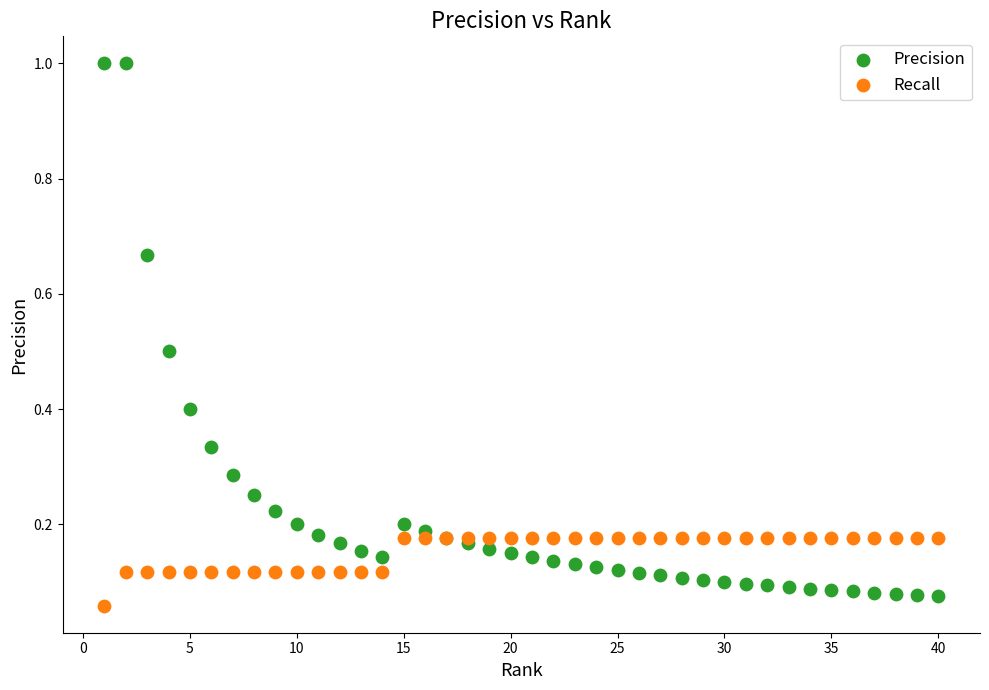

What are all the series names shown in the legend?

Precision, Recall